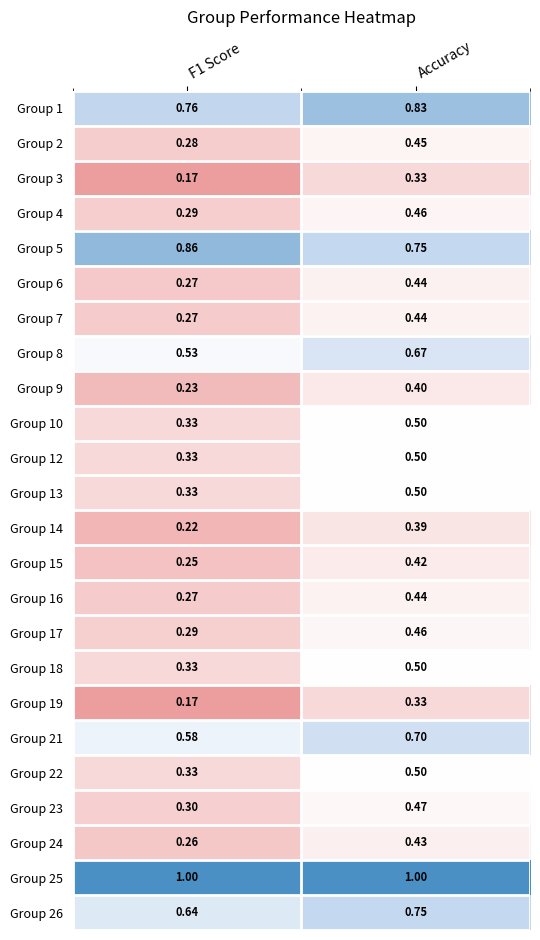

Count the number of data series in this chart.

24